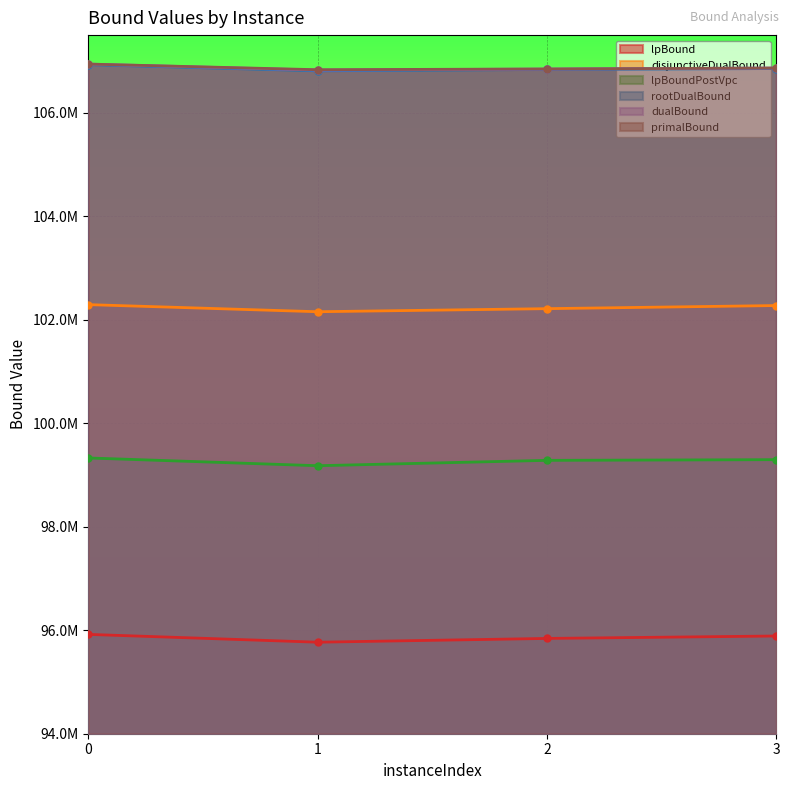

At how many categories does at least one series exceed 99259914?

4